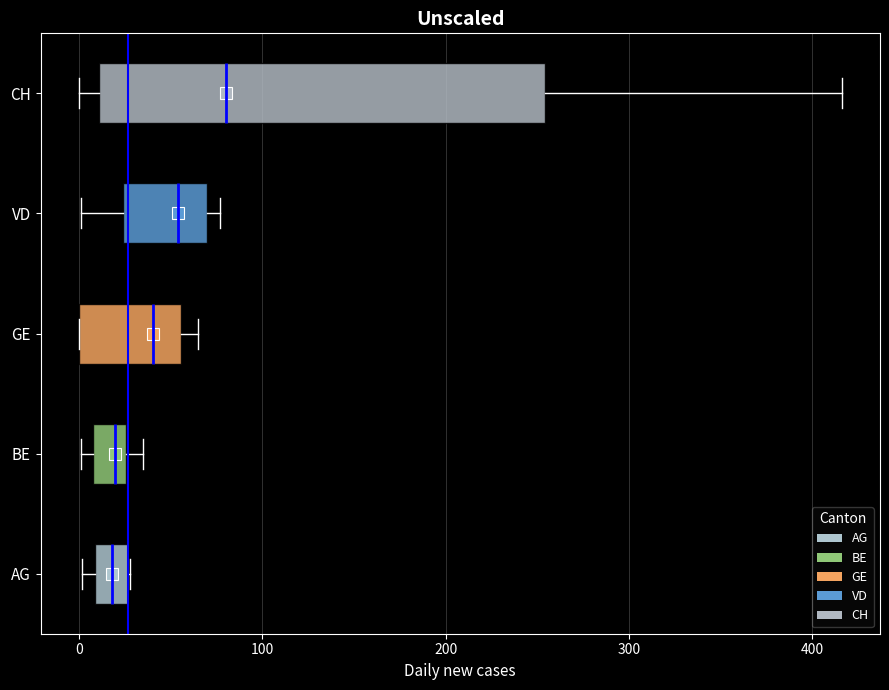

Reading bottom to top, read every box against the x-axis: the position of its median line, the range the box covers, and the ends of its whiskers. The values are not printed on the chart, so give them approximately, as read against the axis.

AG: median 20, box 10 to 30, whiskers 0 to 30
BE: median 20, box 10 to 30, whiskers 0 to 40
GE: median 40, box 0 to 60, whiskers 0 to 70
VD: median 50, box 20 to 70, whiskers 0 to 80
CH: median 80, box 10 to 250, whiskers 0 to 420